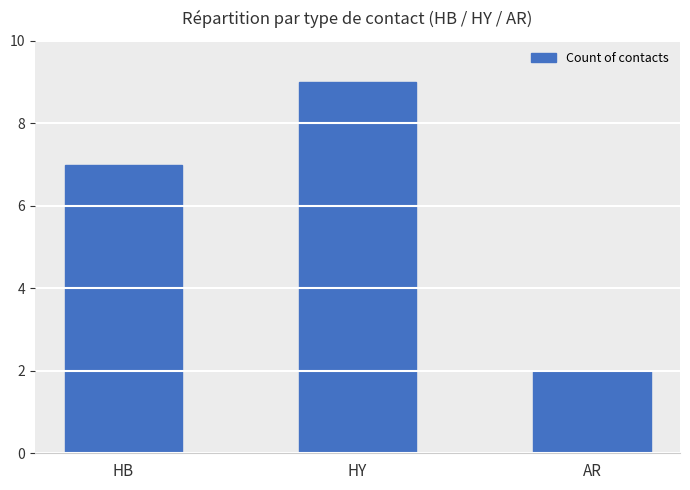

At which label is the value closest to 5?

HB